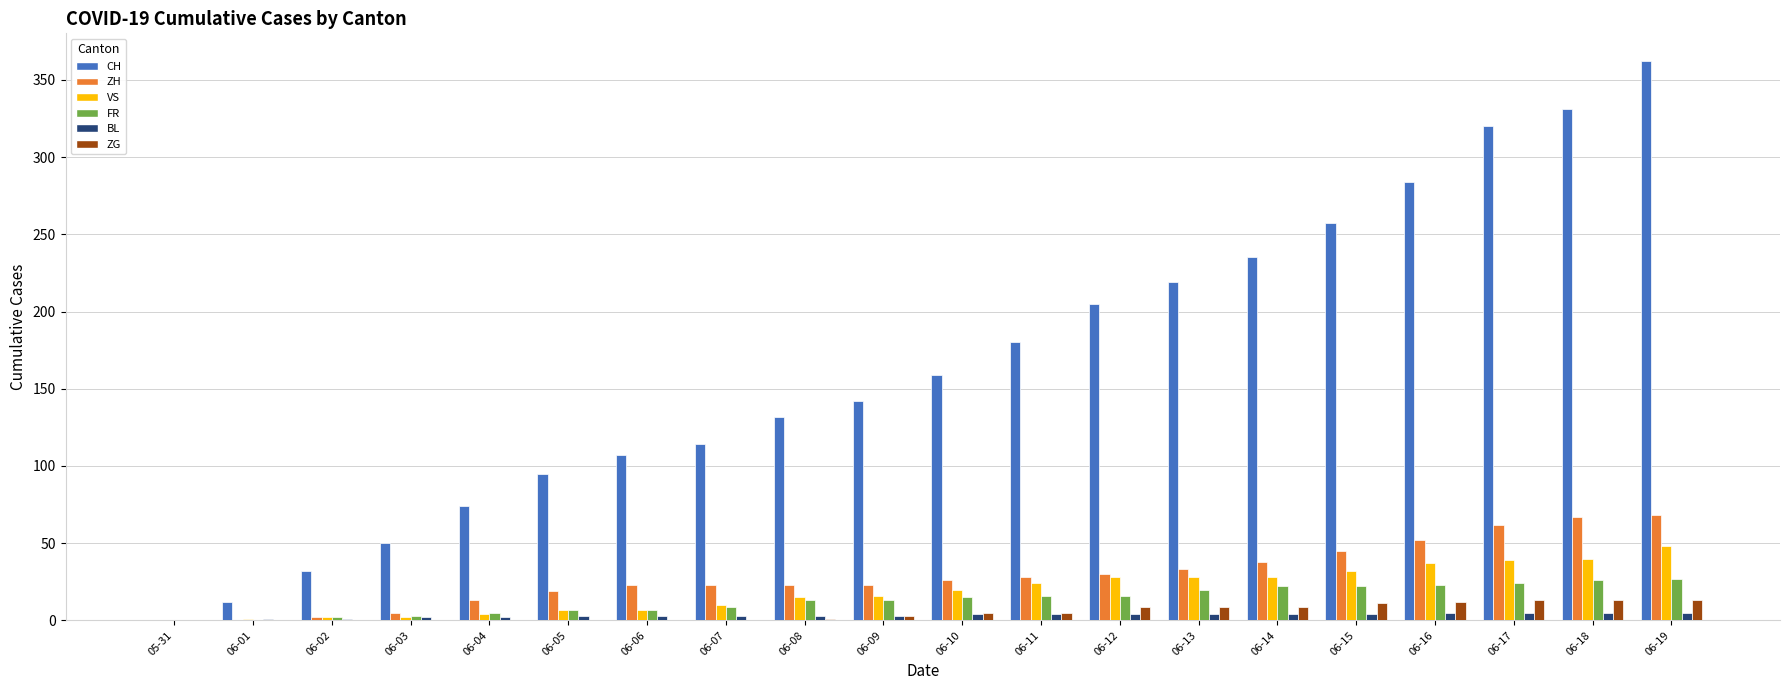

Count the number of data series in this chart.

6